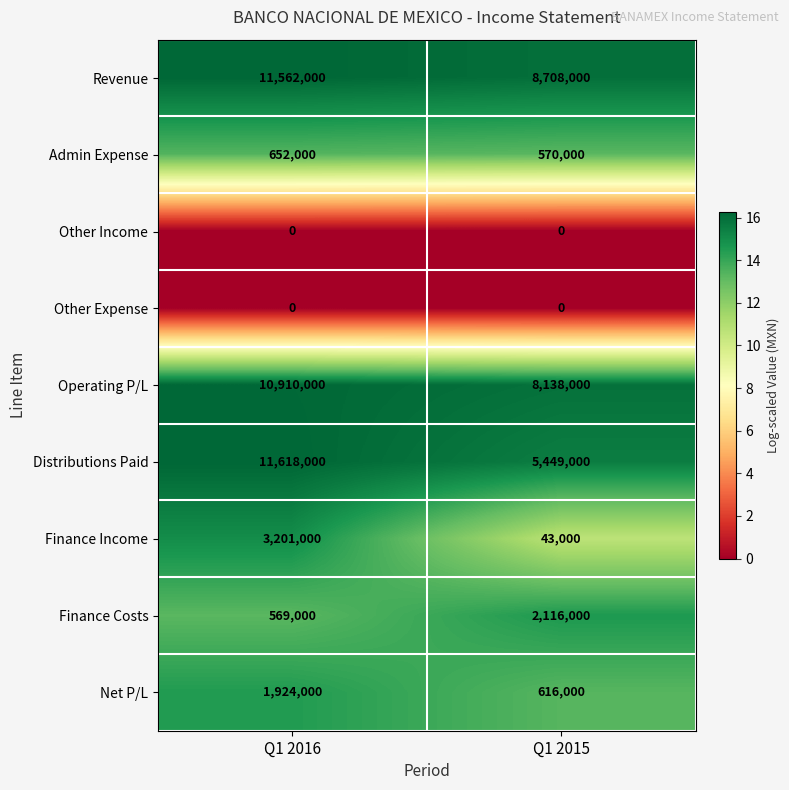

The value of Operating P/L at Q1 2016 is 10910000. True or false?

True